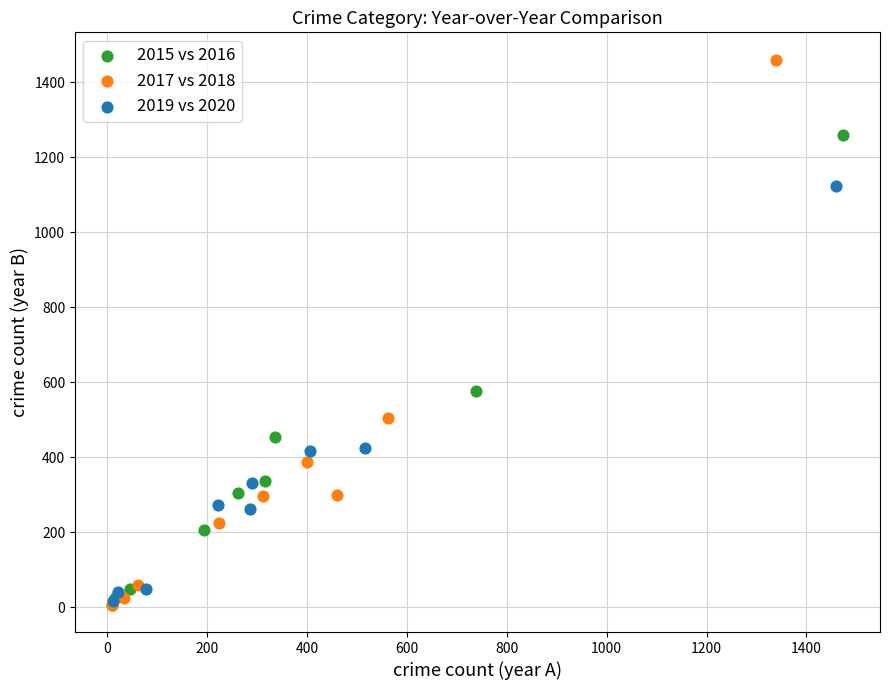

What are all the series names shown in the legend?

2015 vs 2016, 2017 vs 2018, 2019 vs 2020